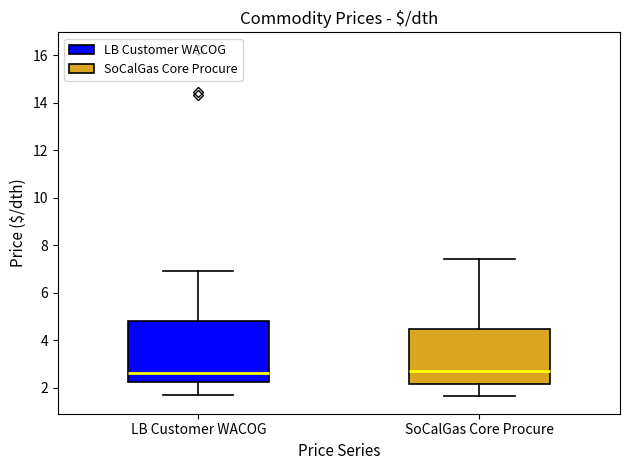

Reading left to right, read every box against the y-axis: the position of its median line, the range the box covers, and the ends of its whiskers. The values are not printed on the chart, so give them approximately, as read against the axis.

LB Customer WACOG: median 2.6, box 2.2 to 4.8, whiskers 1.6 to 7.0
SoCalGas Core Procure: median 2.6, box 2.2 to 4.4, whiskers 1.6 to 7.4